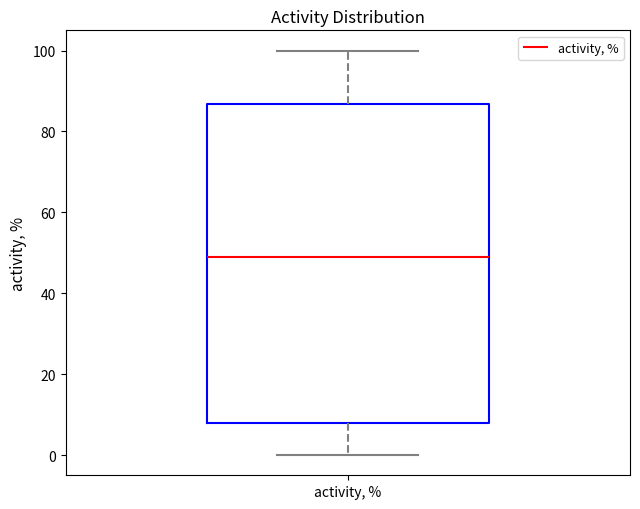

Transcribe this box plot: give where the median line is, the range the box spans, and where the two whiskers end, as read against the y-axis. The values are not printed on the chart, so give them approximately, as read against the axis.

median 50, box 8 to 86, whiskers 0 to 100